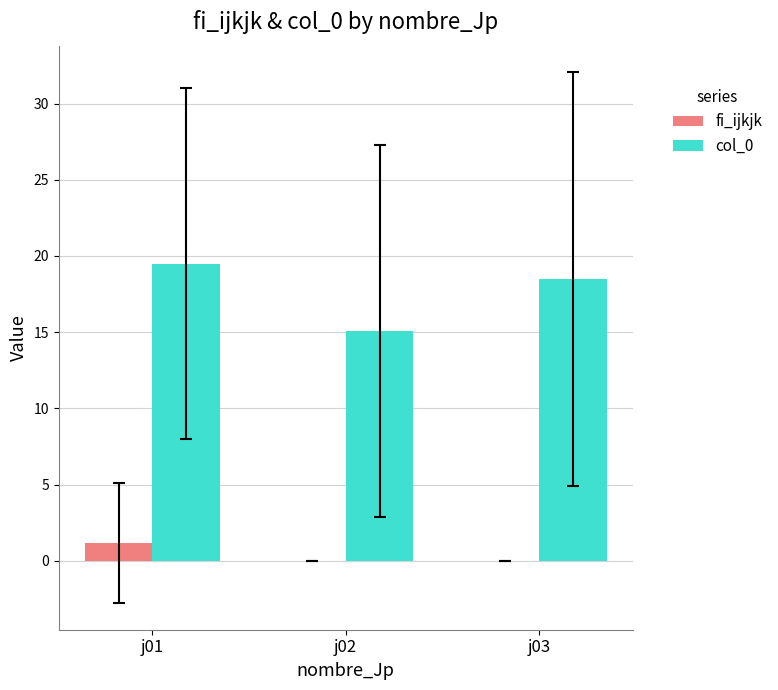

Count the number of data series in this chart.

2